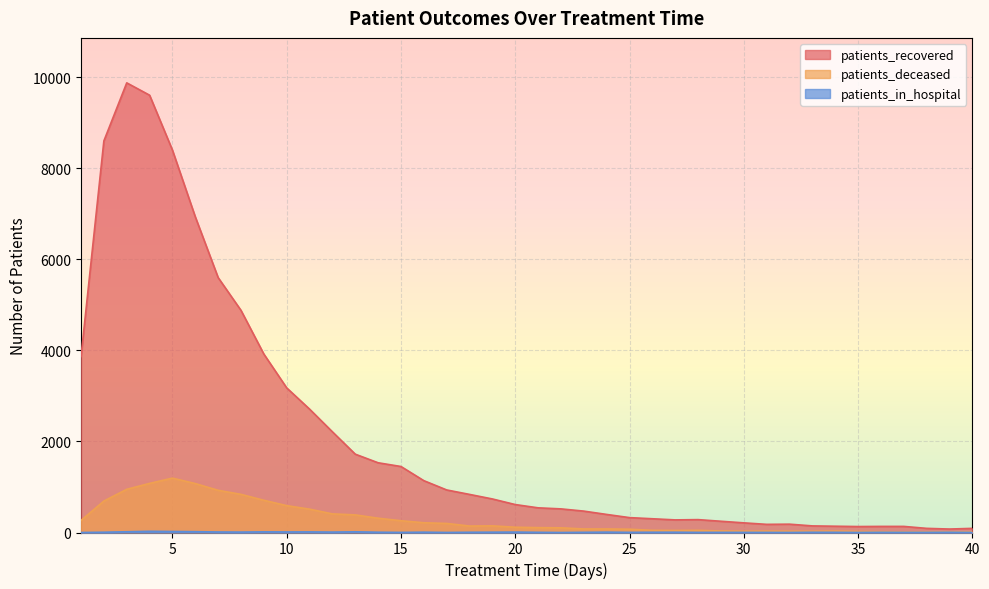

Which series has the largest total across all categories?

patients_recovered